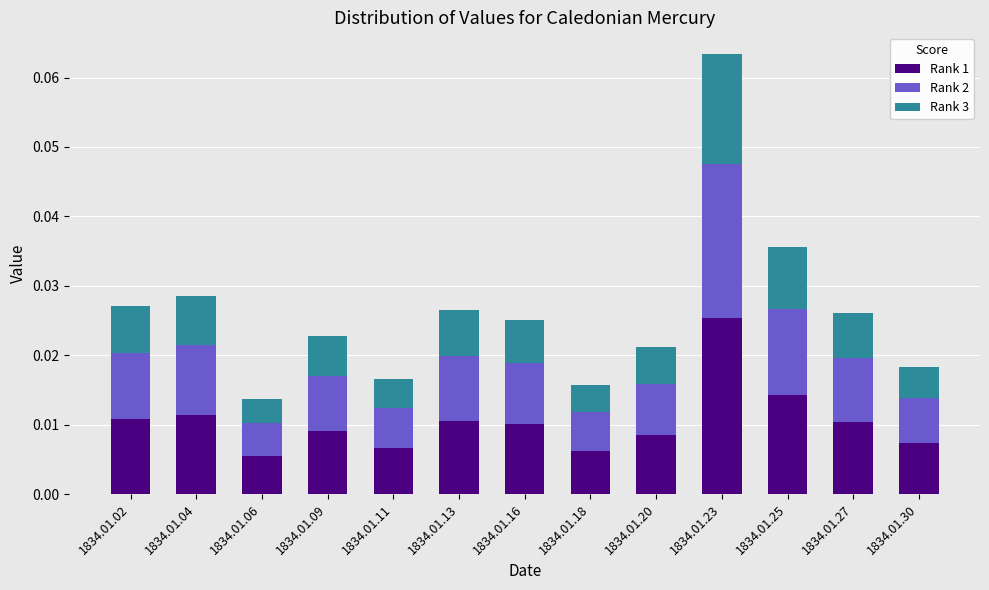

How many Rank 1 values are between 0 and 1?

13